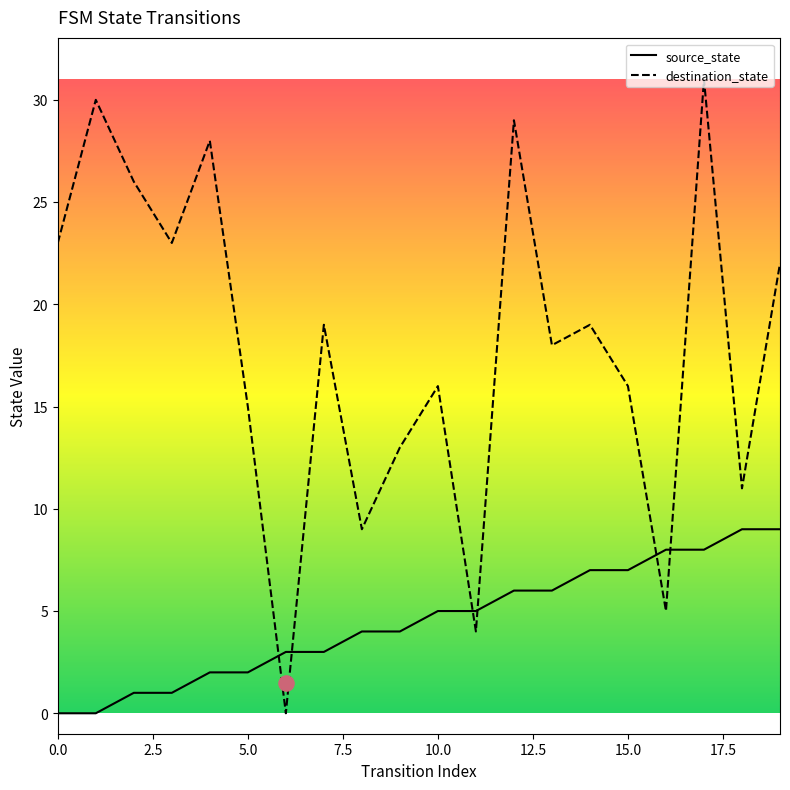

Which series contains the lowest Y value?

source_state